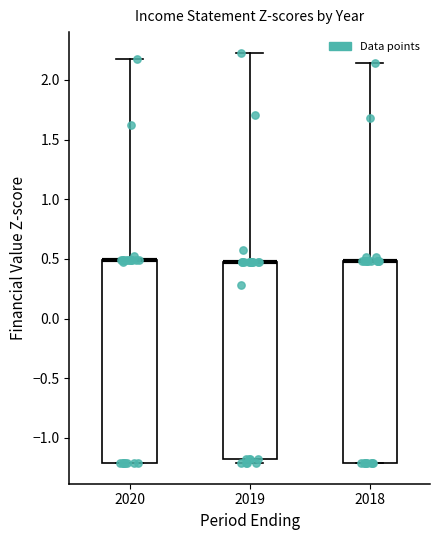

Reading left to right, read every box against the y-axis: the position of its median line, the range the box covers, and the ends of its whiskers. The values are not printed on the chart, so give them approximately, as read against the axis.

2020: median 0.50 (drawn on the box's upper edge), box -1.20 to 0.50, whiskers -1.20 to 2.15
2019: median 0.50 (drawn on the box's upper edge), box -1.20 to 0.50, whiskers -1.20 (just below the box's lower edge) to 2.25
2018: median 0.50 (drawn on the box's upper edge), box -1.20 to 0.50, whiskers -1.20 to 2.15